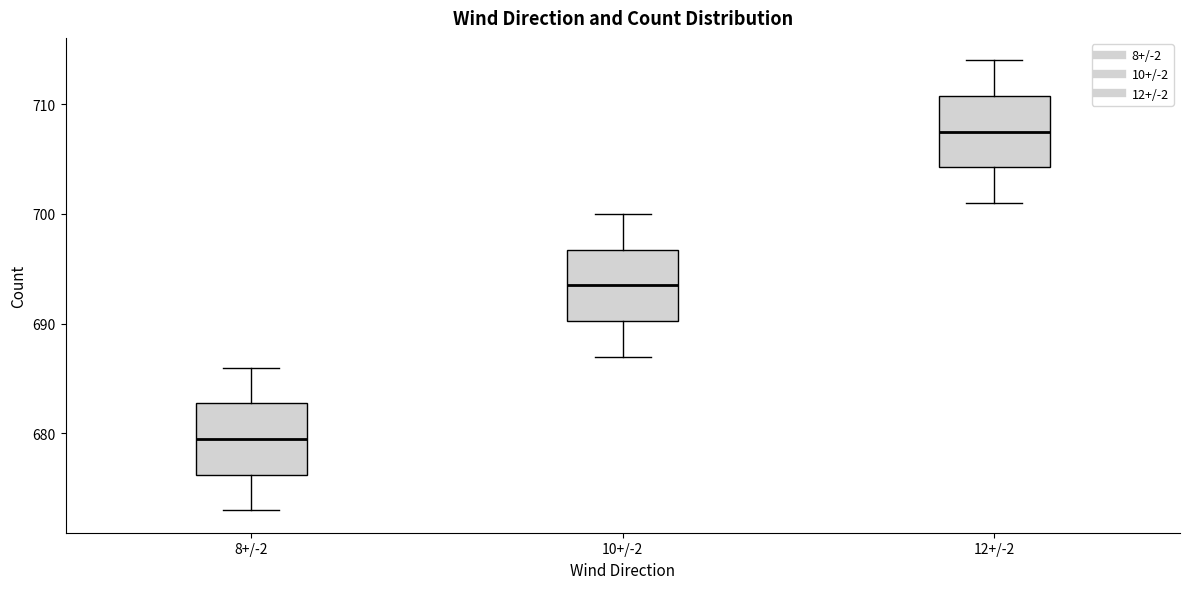

Which box's median line is the highest?

12+/-2